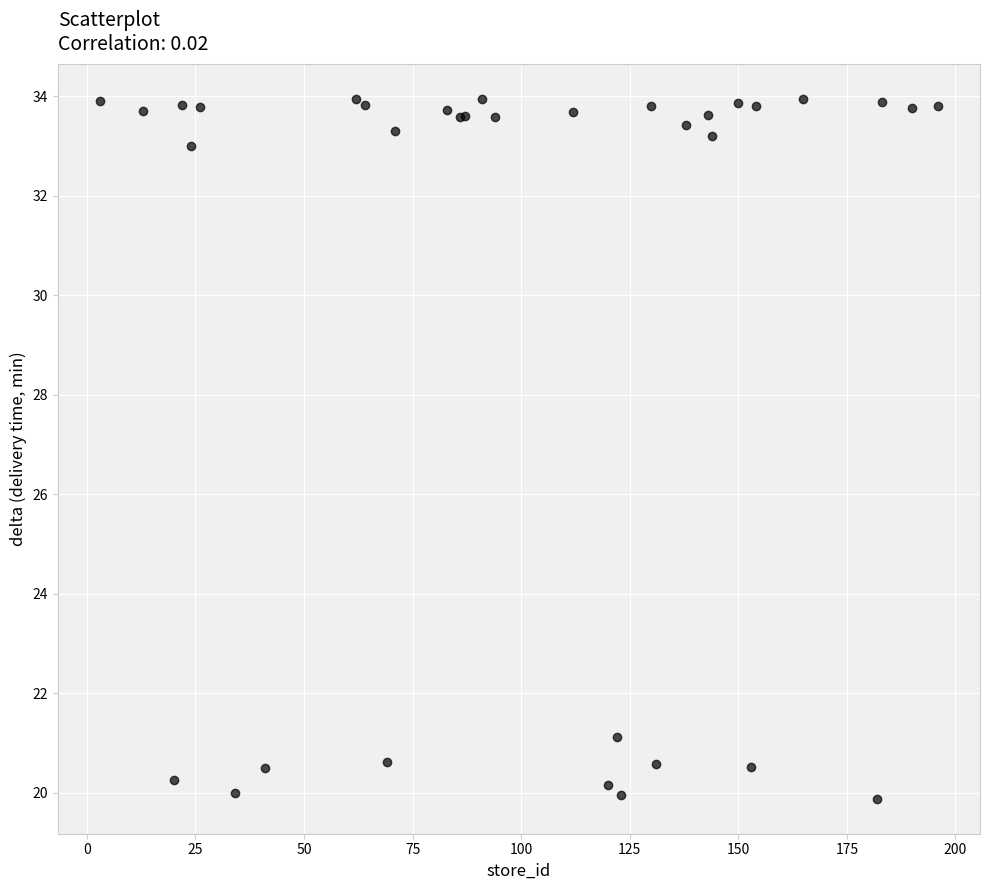

What Y value in the scatter plot is closest to 26?

21.1